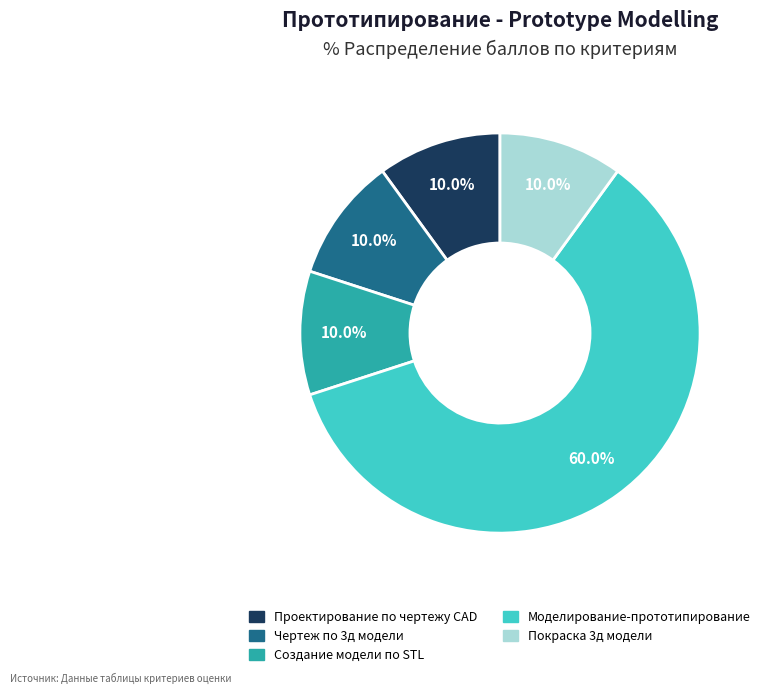

Is there a majority slice in this chart?

Yes